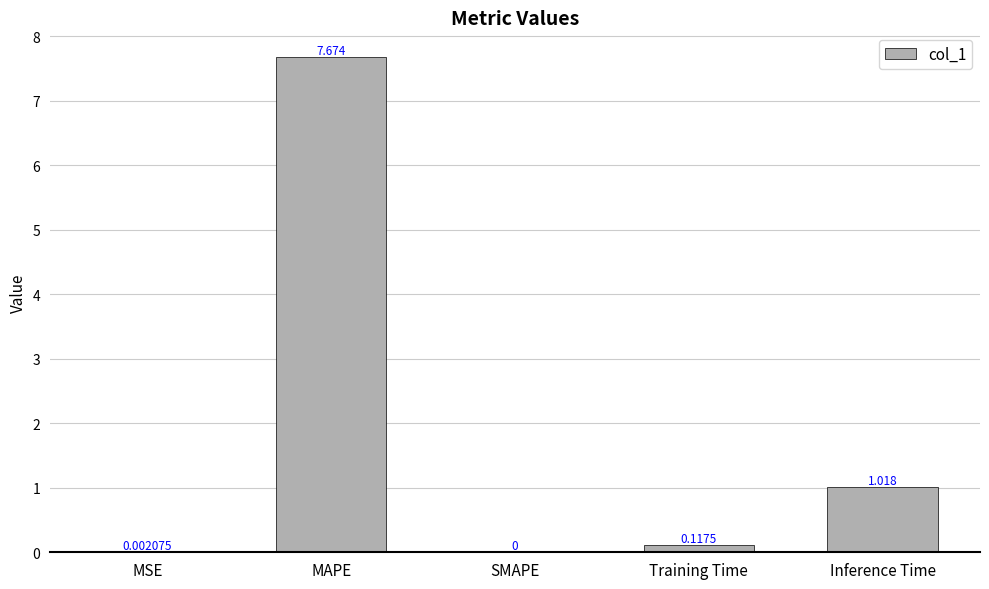

Is it true that the value at Inference Time is 1.6?

False